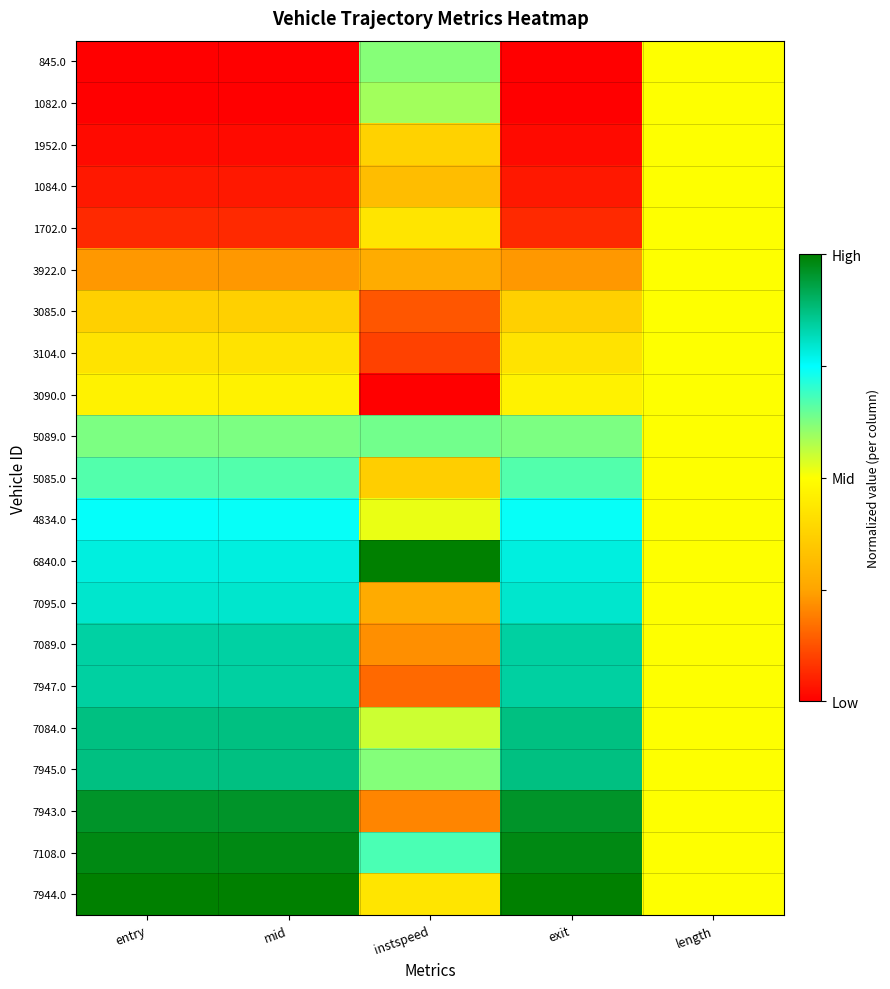

At exit, list the series in order from smallest to largest.

845.0, 1082.0, 1952.0, 1084.0, 1702.0, 3922.0, 3085.0, 3104.0, 3090.0, 5089.0, 5085.0, 4834.0, 6840.0, 7095.0, 7089.0, 7947.0, 7084.0, 7945.0, 7943.0, 7108.0, 7944.0